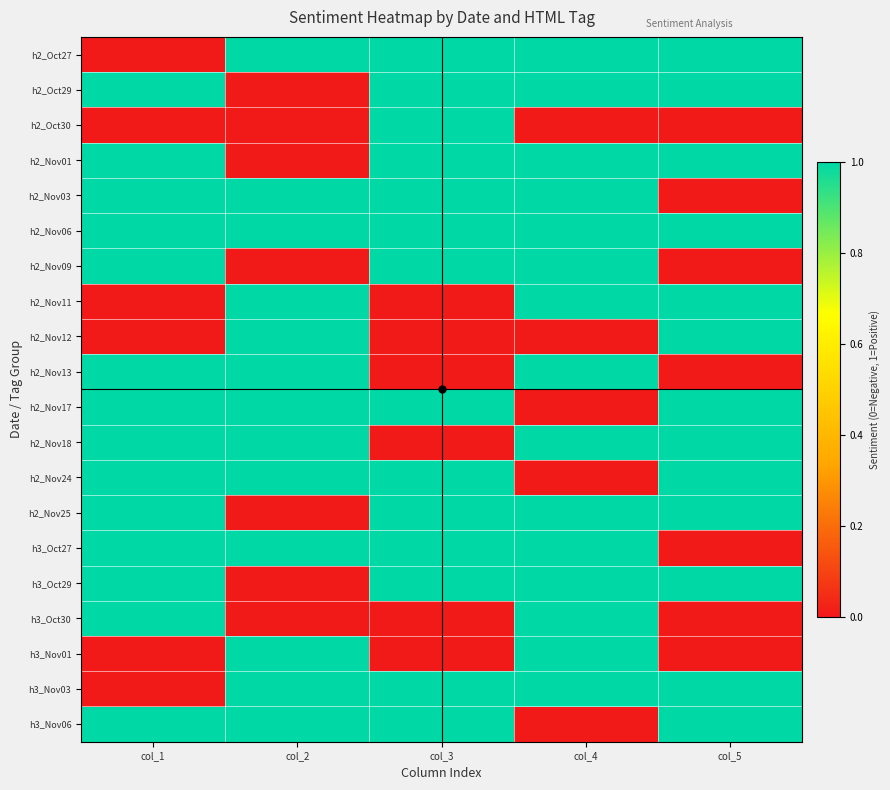

Reading right to left, list all the values displayed in this chart.

h2_Oct27: col_5=1	col_4=1	col_3=1	col_2=1	col_1=0
h2_Oct29: col_5=1	col_4=1	col_3=1	col_2=0	col_1=1
h2_Oct30: col_5=0	col_4=0	col_3=1	col_2=0	col_1=0
h2_Nov01: col_5=1	col_4=1	col_3=1	col_2=0	col_1=1
h2_Nov03: col_5=0	col_4=1	col_3=1	col_2=1	col_1=1
h2_Nov06: col_5=1	col_4=1	col_3=1	col_2=1	col_1=1
h2_Nov09: col_5=0	col_4=1	col_3=1	col_2=0	col_1=1
h2_Nov11: col_5=1	col_4=1	col_3=0	col_2=1	col_1=0
h2_Nov12: col_5=1	col_4=0	col_3=0	col_2=1	col_1=0
h2_Nov13: col_5=0	col_4=1	col_3=0	col_2=1	col_1=1
h2_Nov17: col_5=1	col_4=0	col_3=1	col_2=1	col_1=1
h2_Nov18: col_5=1	col_4=1	col_3=0	col_2=1	col_1=1
h2_Nov24: col_5=1	col_4=0	col_3=1	col_2=1	col_1=1
h2_Nov25: col_5=1	col_4=1	col_3=1	col_2=0	col_1=1
h3_Oct27: col_5=0	col_4=1	col_3=1	col_2=1	col_1=1
h3_Oct29: col_5=1	col_4=1	col_3=1	col_2=0	col_1=1
h3_Oct30: col_5=0	col_4=1	col_3=0	col_2=0	col_1=1
h3_Nov01: col_5=0	col_4=1	col_3=0	col_2=1	col_1=0
h3_Nov03: col_5=1	col_4=1	col_3=1	col_2=1	col_1=0
h3_Nov06: col_5=1	col_4=0	col_3=1	col_2=1	col_1=1